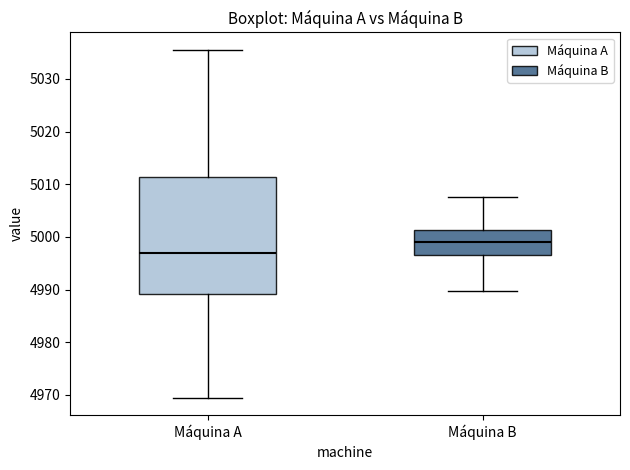

Where does the upper whisker of the box for Máquina B end on the y-axis? The values are not printed on the chart, so give them approximately, as read against the axis.

5008